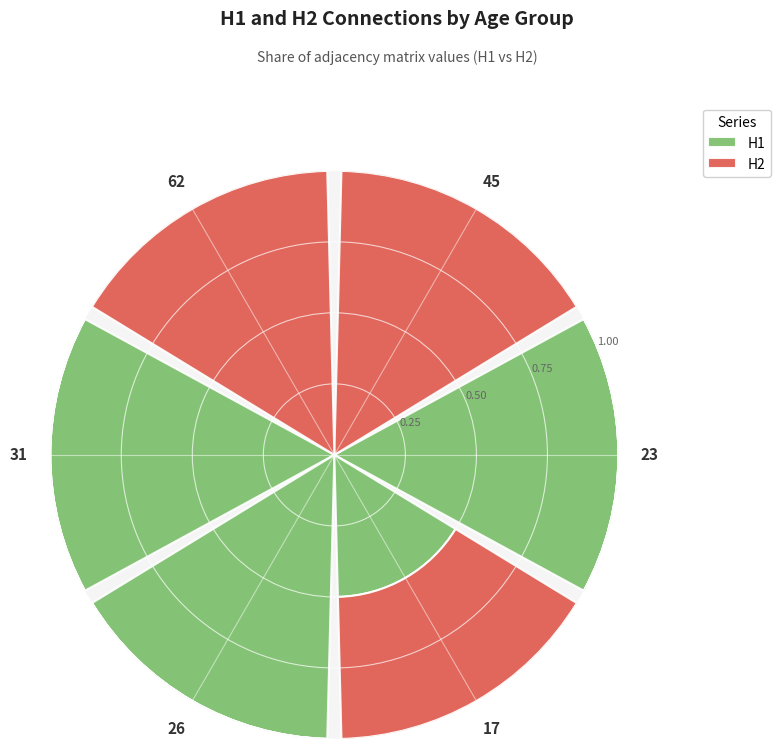

The H1 series shows -0.4 at 62. True or false?

False